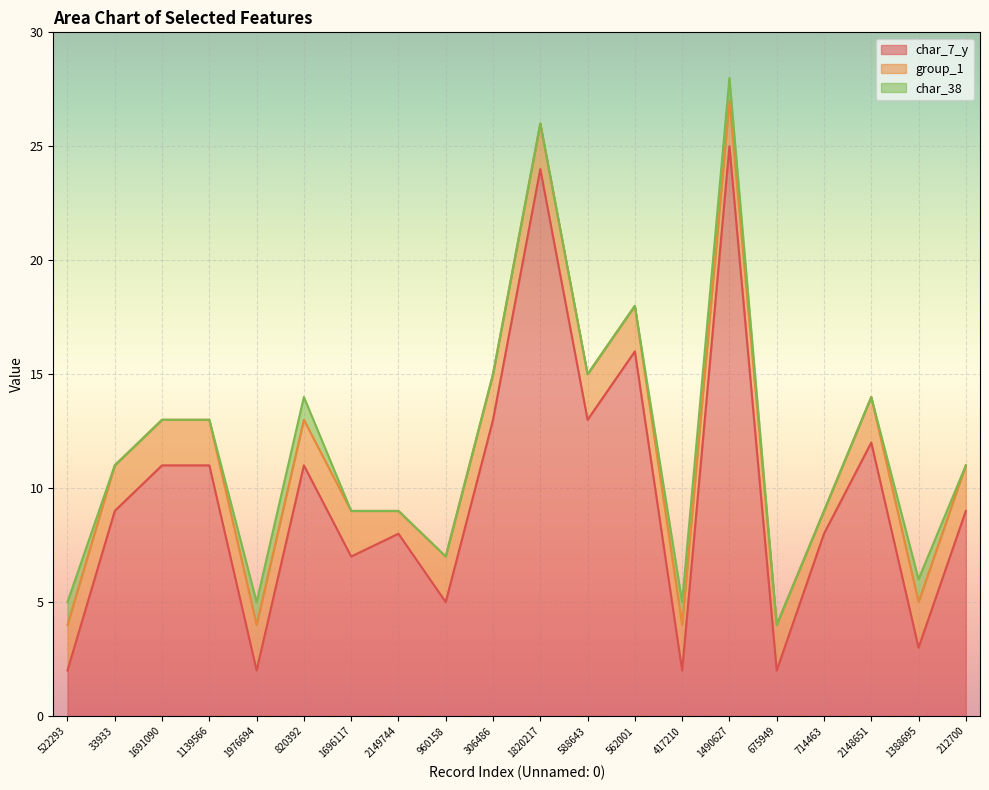

At which category is the sum across all series the highest?

1490627